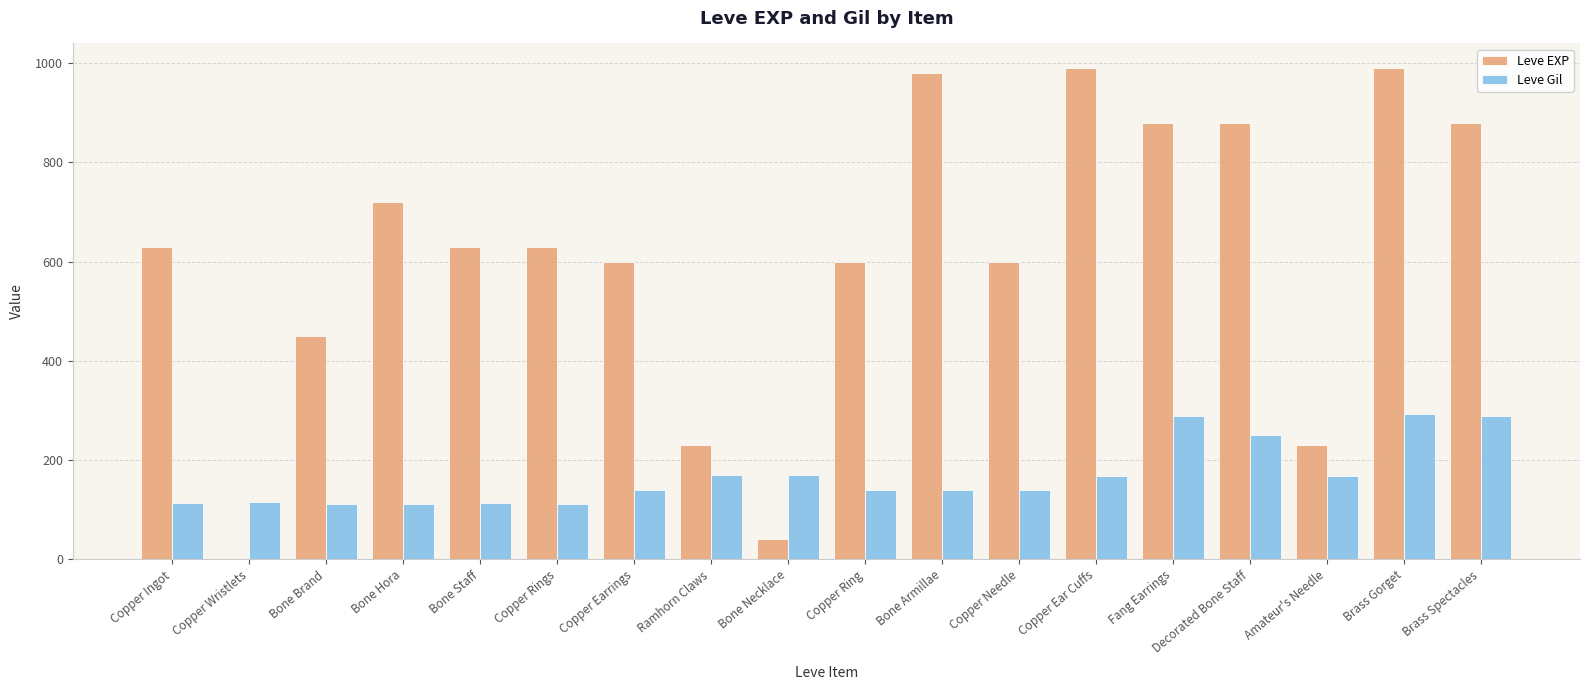

What is the total value across all series at Copper Needle?

739